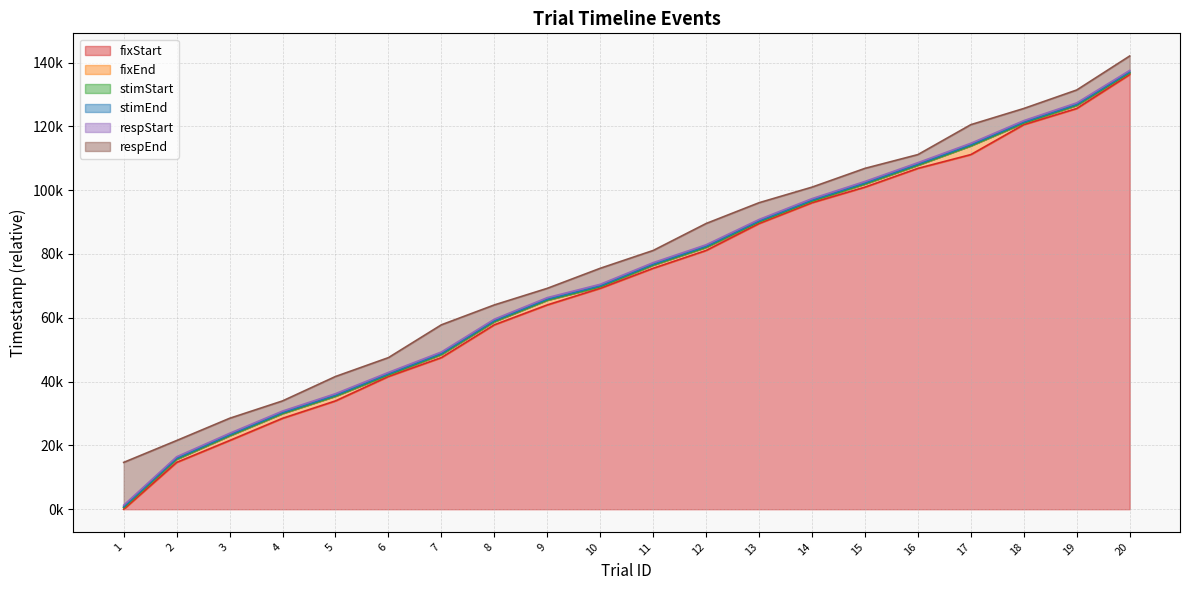

True or false: respEnd has a value of 143393 at 13.

False